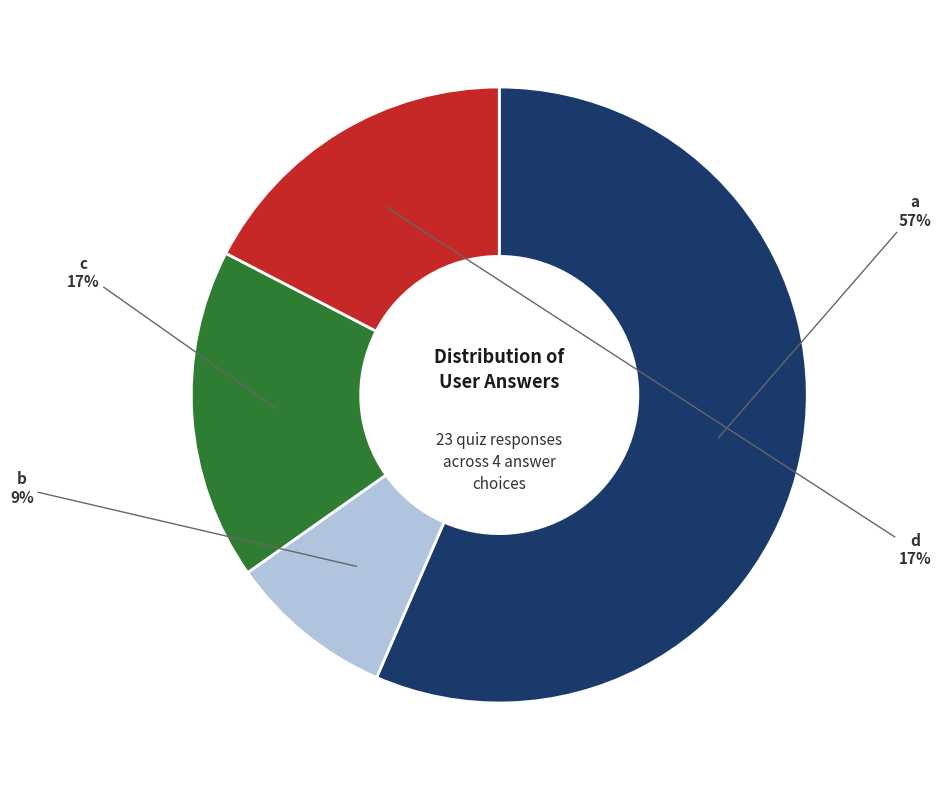

Does any single category account for the majority?

Yes